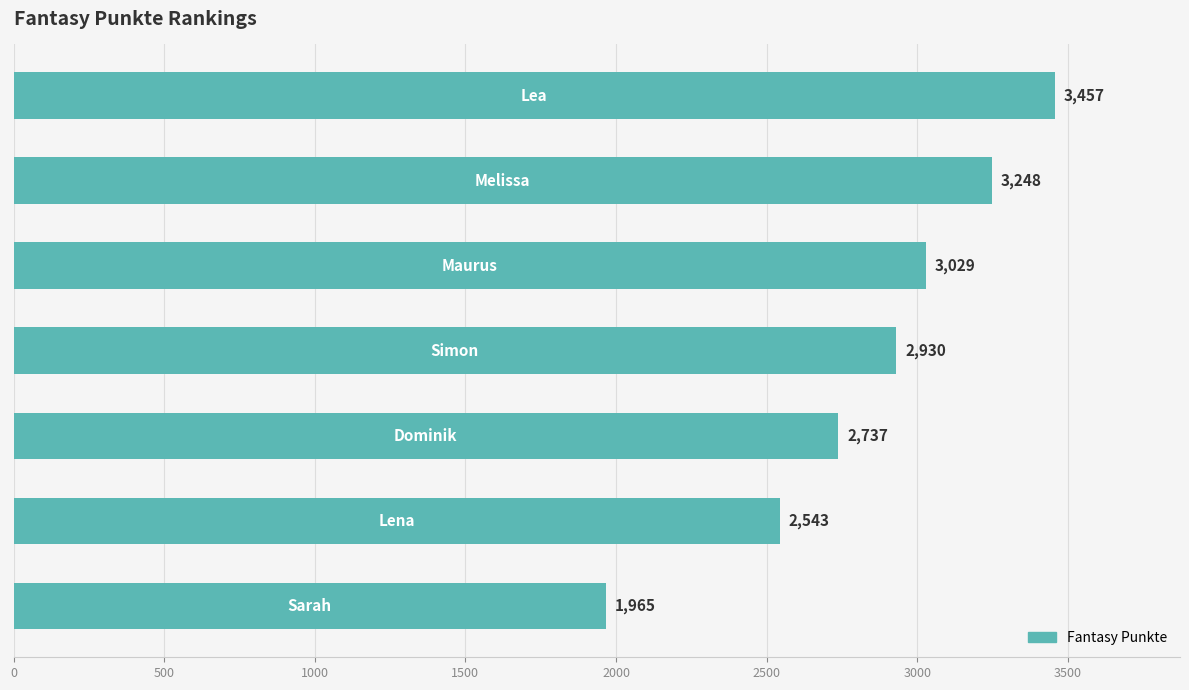

Reading top to bottom, what are all the values shown in this chart?

3457	3248	3029	2930	2737	2543	1965